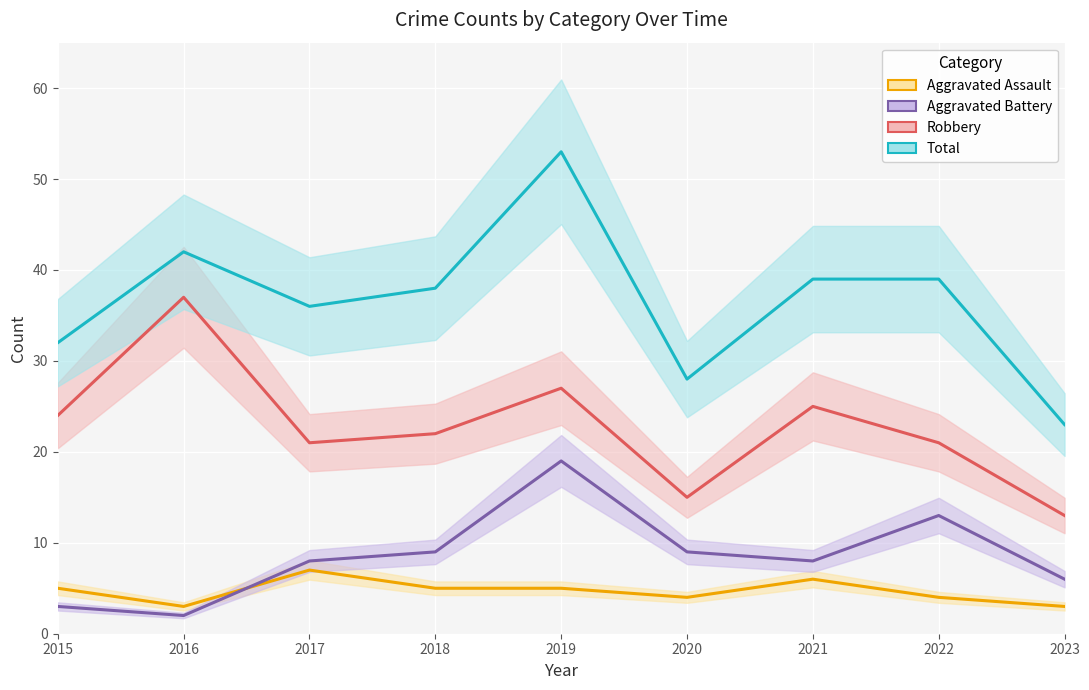

Reading right to left, what are all the values shown in this chart?

Aggravated Assault: 2023=3	2022=4	2021=6	2020=4	2019=5	2018=5	2017=7	2016=3	2015=5
Aggravated Battery: 2023=6	2022=13	2021=8	2020=9	2019=19	2018=9	2017=8	2016=2	2015=3
Robbery: 2023=13	2022=21	2021=25	2020=15	2019=27	2018=22	2017=21	2016=37	2015=24
Total: 2023=23	2022=39	2021=39	2020=28	2019=53	2018=38	2017=36	2016=42	2015=32